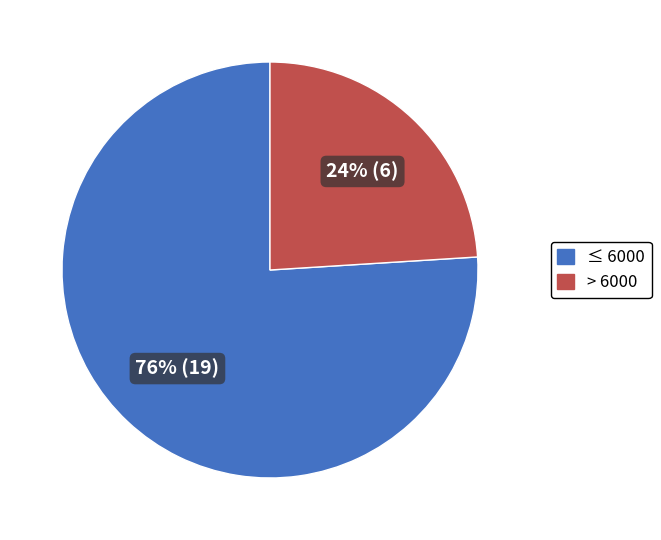

Rank the categories by value from highest to lowest.

≤ 6000, > 6000